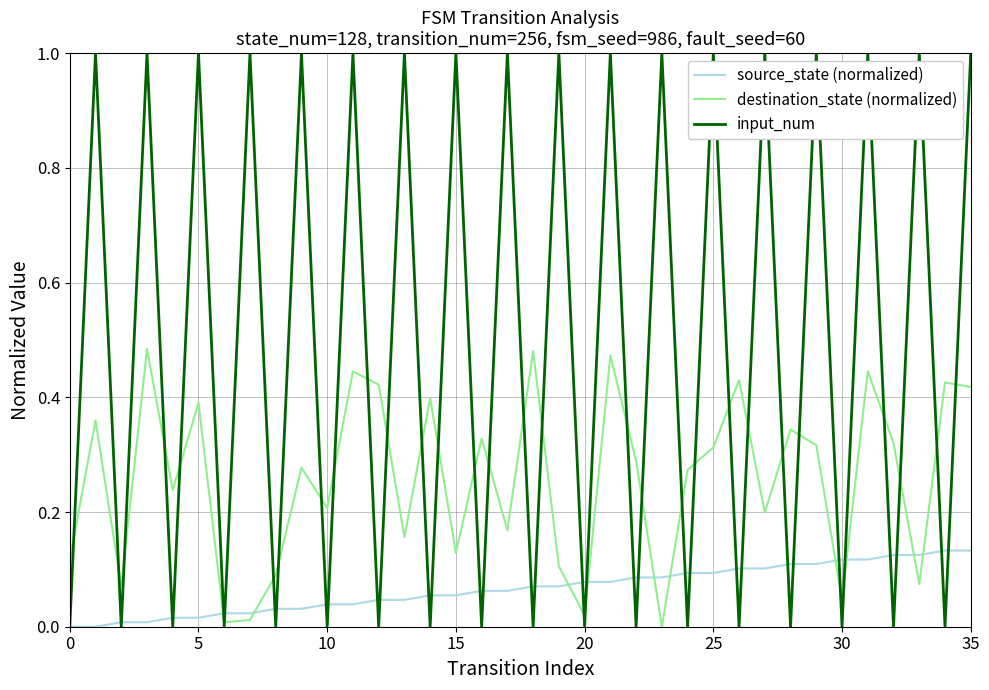

Which series has the widest spread of values?

input_num